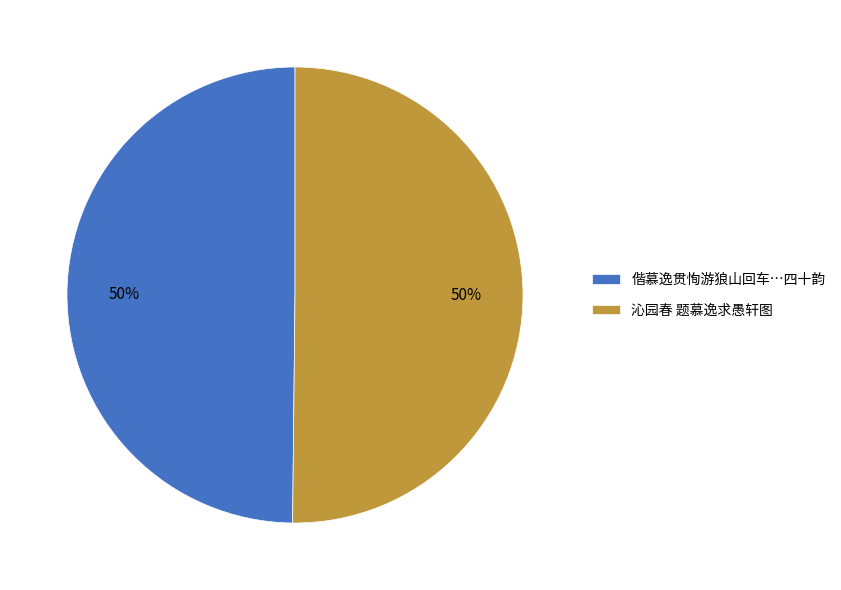

Approximately how many times larger is the value at 沁园春 题慕逸求愚轩图 compared to 偕慕逸贯恂游狼山回车…四十韵?

1.0